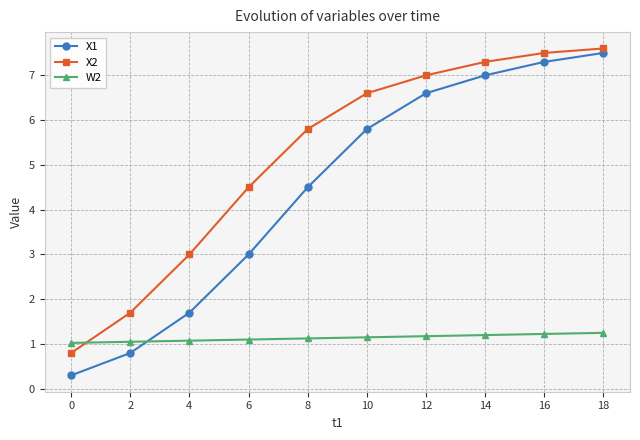

What is the value of the W2 point at the 2nd from the left?

1.1